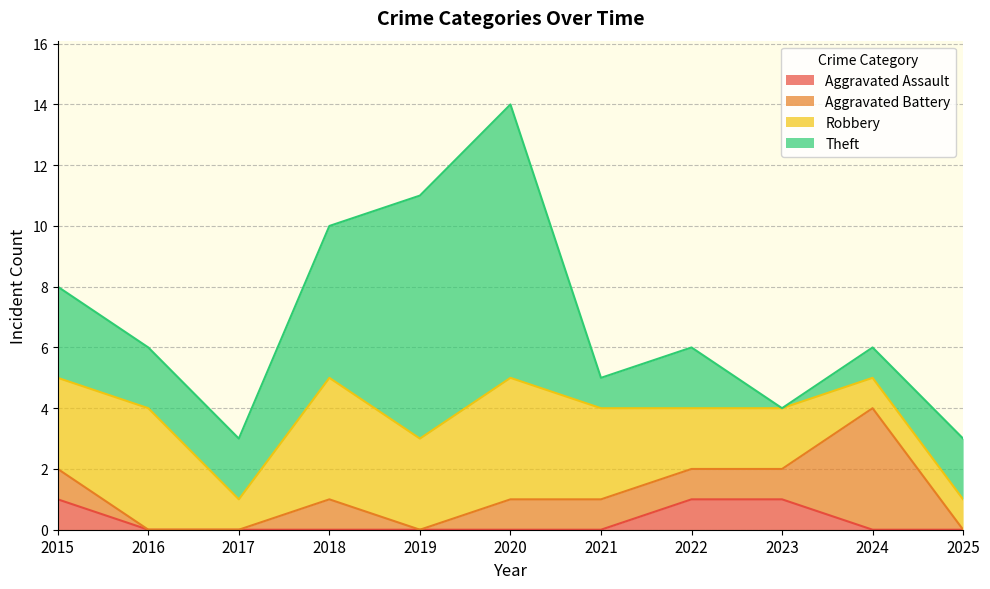

What are all the series names shown in the legend?

Aggravated Assault, Aggravated Battery, Robbery, Theft